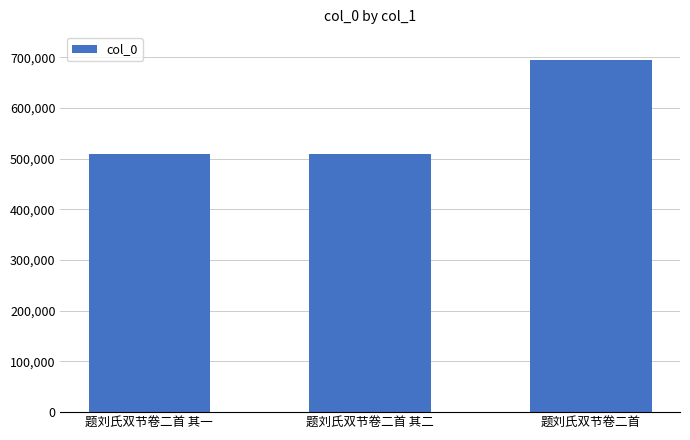

What is the change in value from 题刘氏双节卷二首 其一 to 题刘氏双节卷二首?

+184825